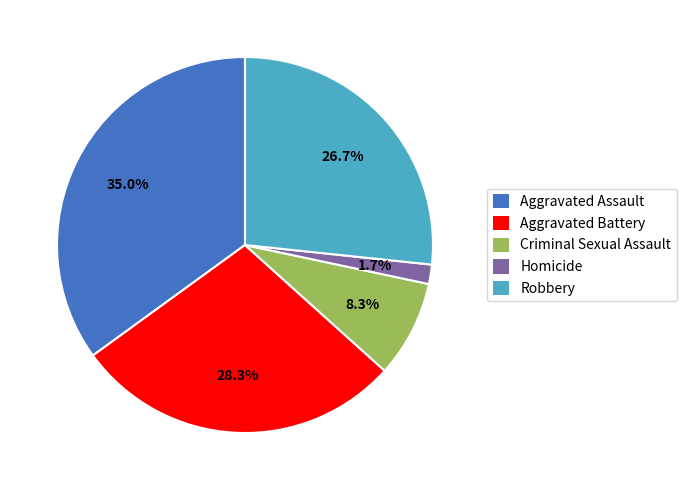

To the nearest percent, what portion does Criminal Sexual Assault represent?

8%